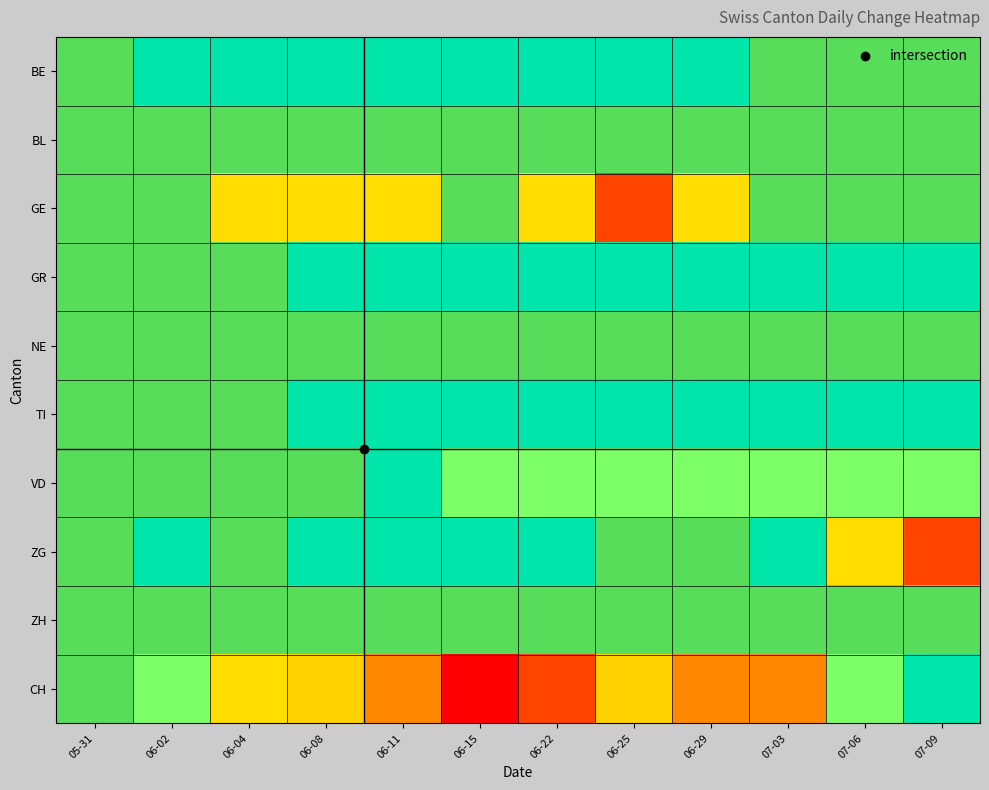

Reading left to right, list all the values displayed in this chart.

BE: 05-31=0	06-02=-1	06-04=-1	06-08=-1	06-11=-1	06-15=-1	06-22=-1	06-25=-1	06-29=-1	07-03=0	07-06=0	07-09=0
BL: 05-31=0	06-02=0	06-04=0	06-08=0	06-11=0	06-15=0	06-22=0	06-25=0	06-29=0	07-03=0	07-06=0	07-09=0
GE: 05-31=0	06-02=0	06-04=1	06-08=1	06-11=1	06-15=0	06-22=1	06-25=2	06-29=1	07-03=0	07-06=0	07-09=0
GR: 05-31=0	06-02=0	06-04=0	06-08=-1	06-11=-1	06-15=-1	06-22=-1	06-25=-1	06-29=-1	07-03=-1	07-06=-1	07-09=-1
NE: 05-31=0	06-02=0	06-04=0	06-08=0	06-11=0	06-15=0	06-22=0	06-25=0	06-29=0	07-03=0	07-06=0	07-09=0
TI: 05-31=0	06-02=0	06-04=0	06-08=-1	06-11=-1	06-15=-1	06-22=-1	06-25=-1	06-29=-1	07-03=-1	07-06=-1	07-09=-1
VD: 05-31=0	06-02=0	06-04=0	06-08=0	06-11=-1	06-15=-2	06-22=-2	06-25=-2	06-29=-2	07-03=-2	07-06=-2	07-09=-2
ZG: 05-31=0	06-02=-1	06-04=0	06-08=-1	06-11=-1	06-15=-1	06-22=-1	06-25=0	06-29=0	07-03=-1	07-06=1	07-09=2
ZH: 05-31=0	06-02=0	06-04=0	06-08=0	06-11=0	06-15=0	06-22=0	06-25=0	06-29=0	07-03=0	07-06=0	07-09=0
CH: 05-31=0	06-02=-2	06-04=1	06-08=-3	06-11=-4	06-15=-6	06-22=-5	06-25=-3	06-29=-4	07-03=-4	07-06=-2	07-09=-1